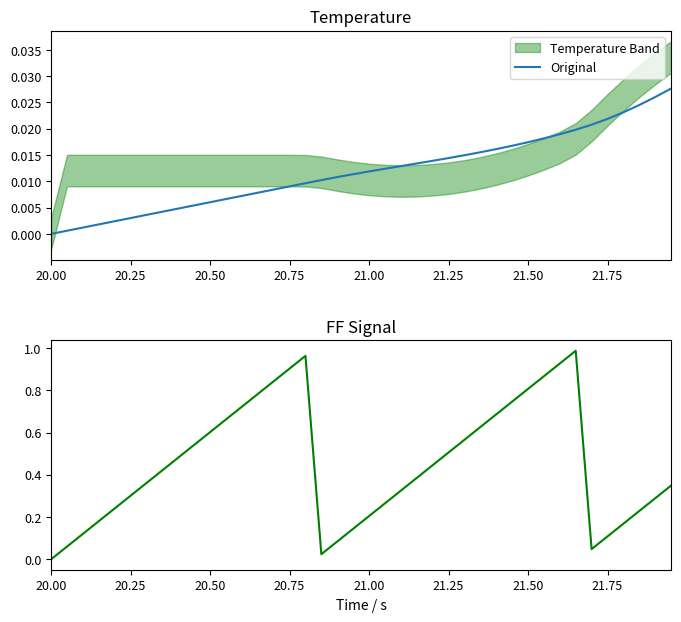

The x normalized series shows 0.3 at 29. True or false?

False